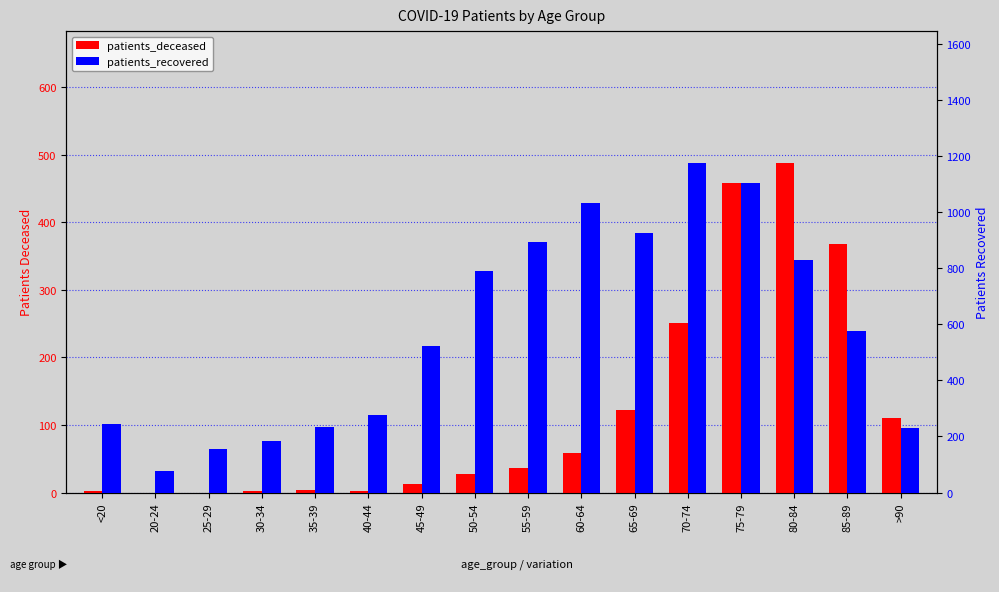

What is the total value across all series at 20-24?

78